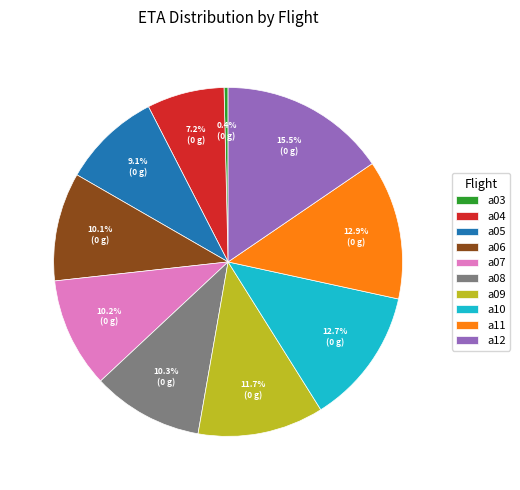

To the nearest percent, what is the average slice percentage?

10%